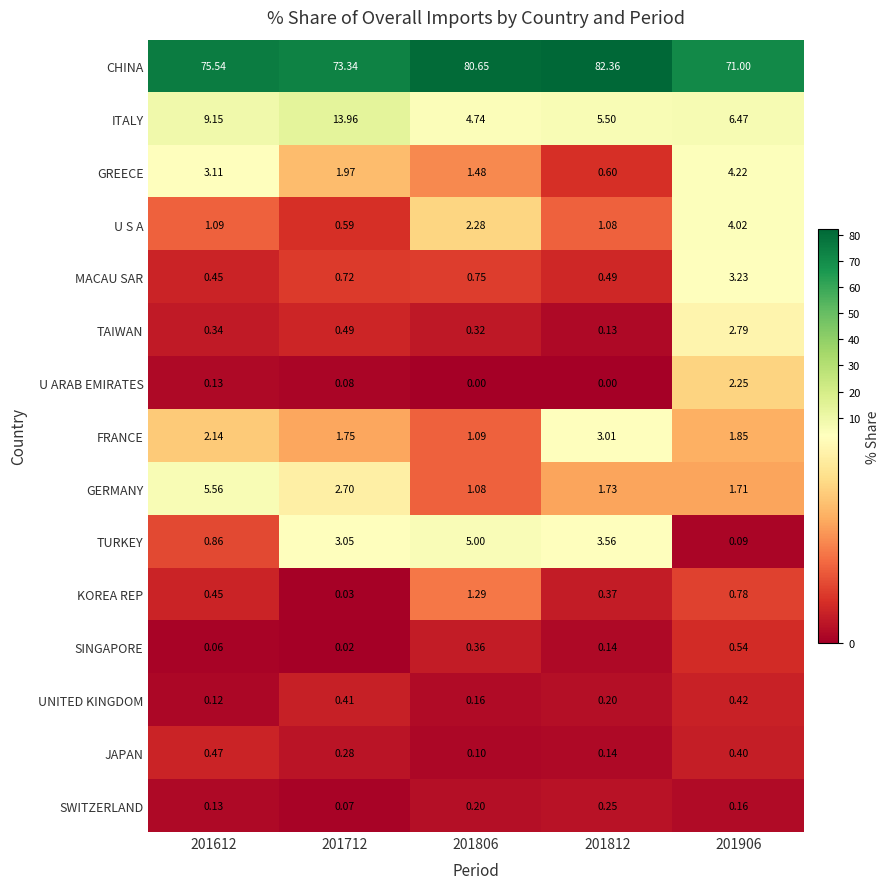

Between 201812 and 201906, which series saw the biggest shift?

CHINA